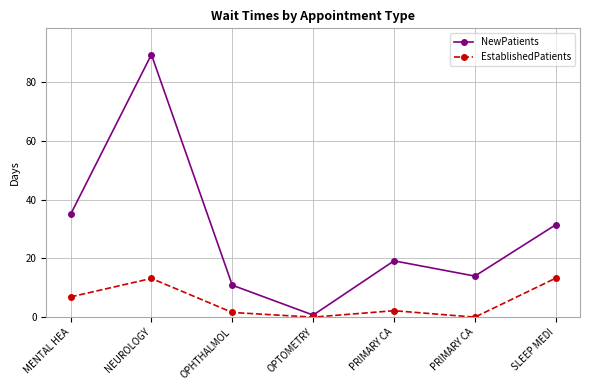

The NewPatients series shows 25.2 at NEUROLOGY. True or false?

False